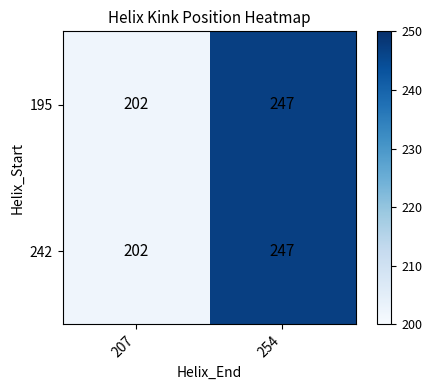

Count the number of data series in this chart.

2